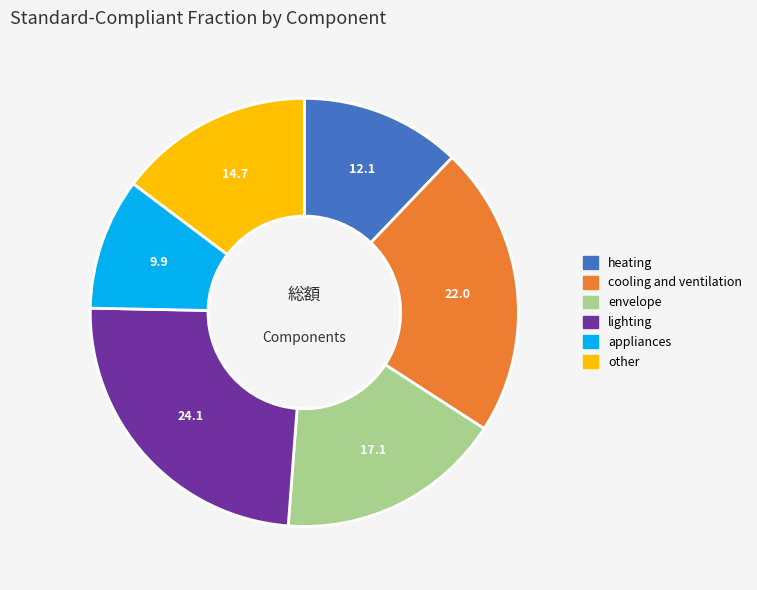

Between other and lighting, which is larger?

lighting